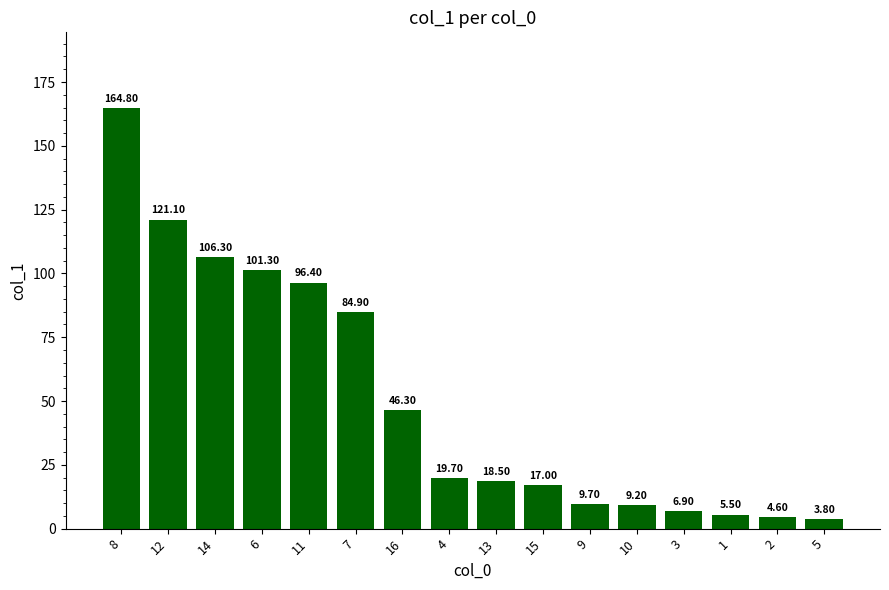

List the labels in order of value, largest first.

8, 12, 14, 6, 11, 7, 16, 4, 13, 15, 9, 10, 3, 1, 2, 5